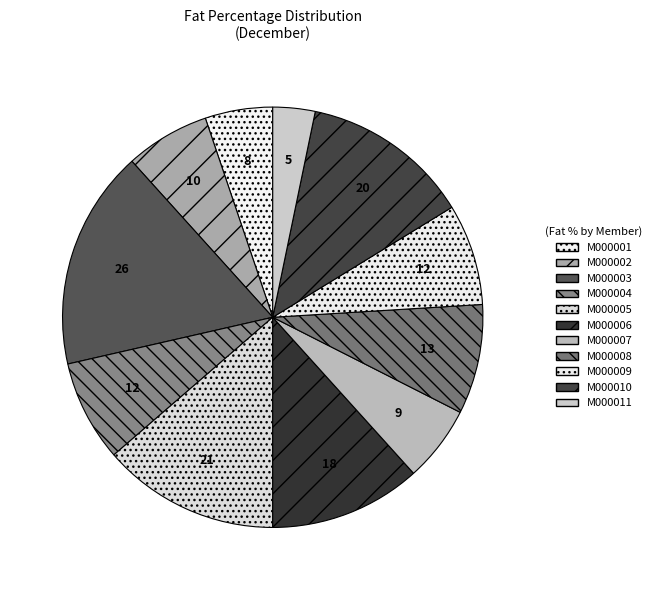

The M000003 slice represents 4% of the pie. True or false?

False